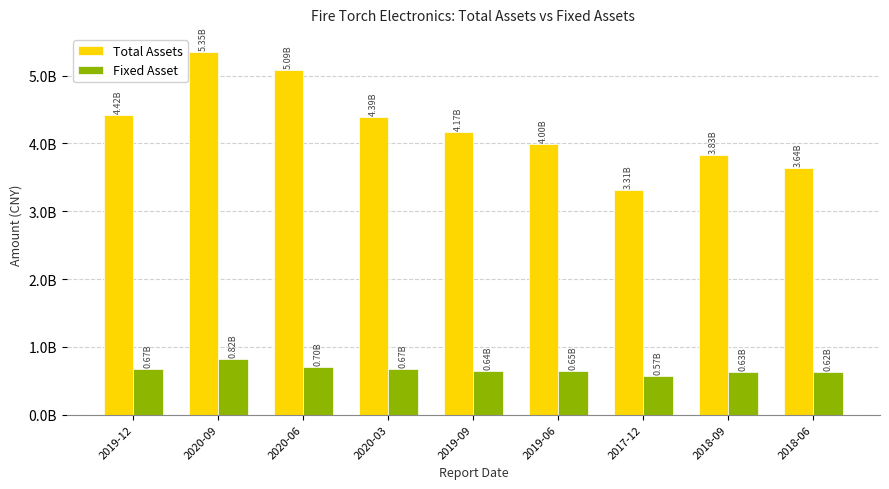

What is the maximum value for Total Assets?

5348791249.7